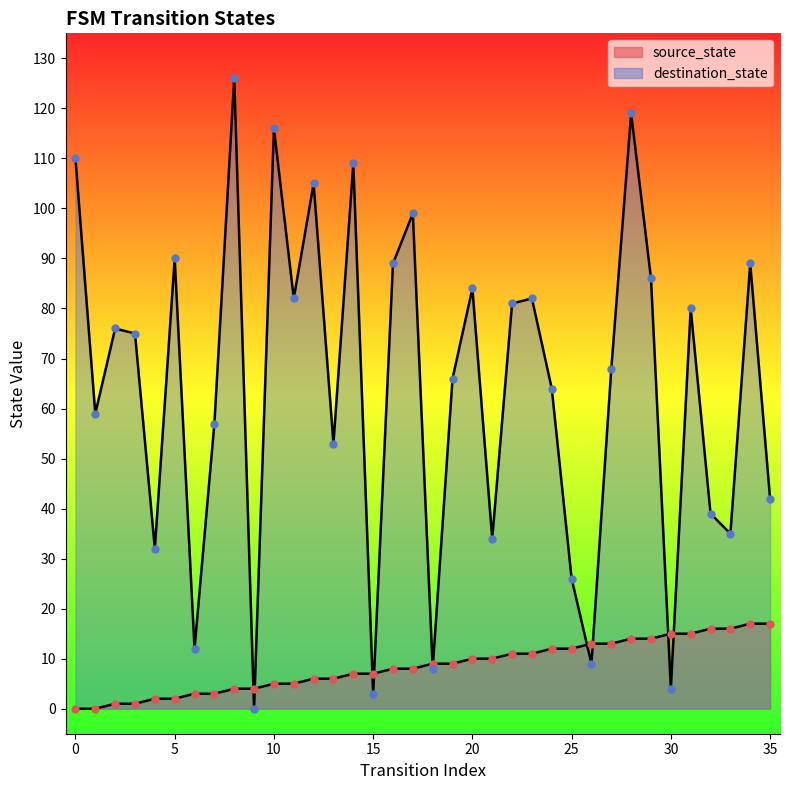

Which series has the largest total across all categories?

destination_state